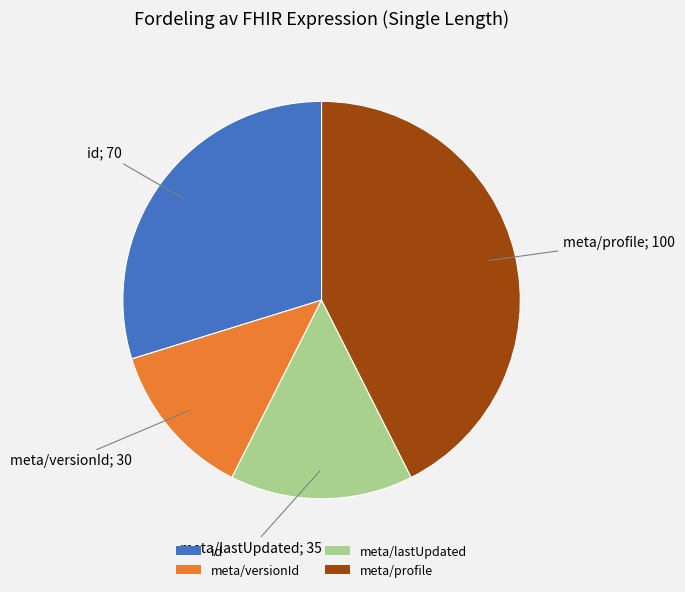

The id slice represents 15% of the pie. True or false?

False